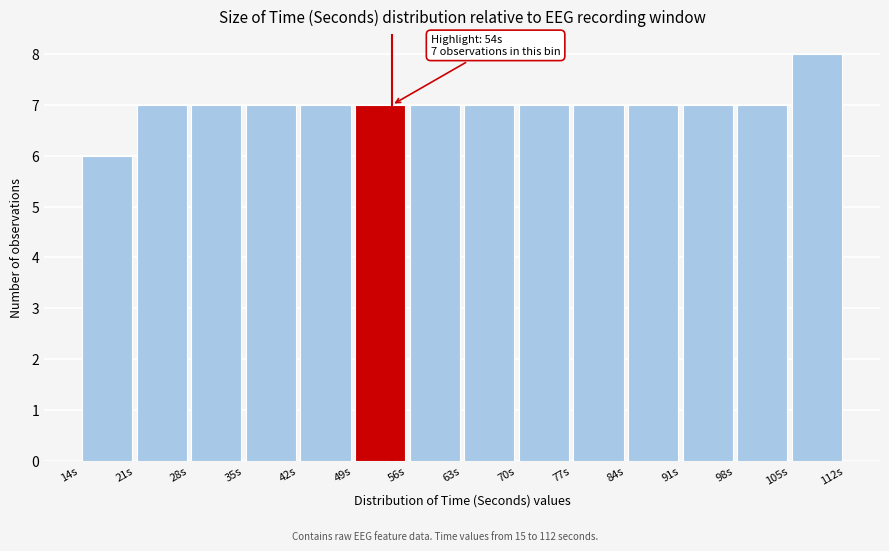

Over which range of the x-axis is the bar tallest?

105 to 112